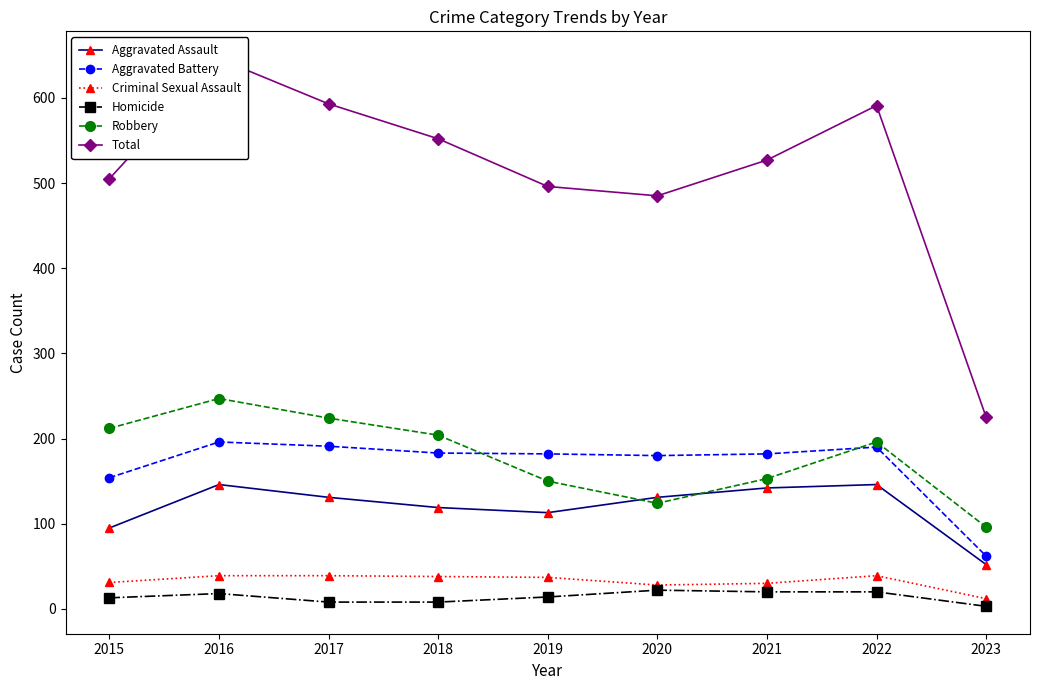

Is this an area chart (filled region under the line)?

No